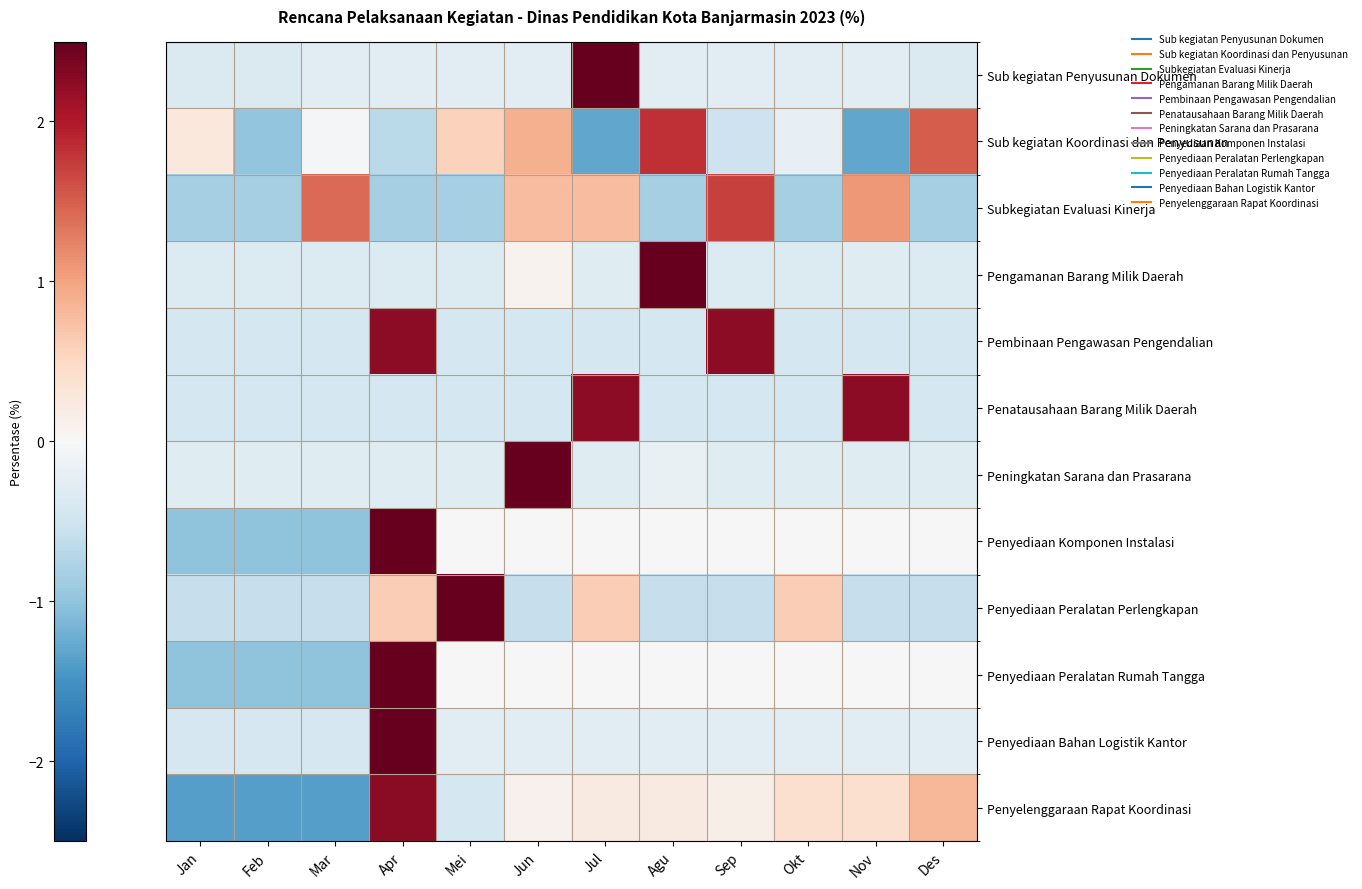

Reading left to right, transcribe all the data shown in this chart.

Sub kegiatan Penyusunan Dokumen: Jan=-0.4	Feb=-0.4	Mar=-0.3	Apr=-0.3	Mei=-0.3	Jun=-0.3	Jul=3.3	Agu=-0.3	Sep=-0.3	Okt=-0.3	Nov=-0.3	Des=-0.4
Sub kegiatan Koordinasi dan Penyusunan: Jan=0.3	Feb=-1.0	Mar=-0.1	Apr=-0.7	Mei=0.6	Jun=0.9	Jul=-1.3	Agu=1.8	Sep=-0.5	Okt=-0.2	Nov=-1.3	Des=1.5
Subkegiatan Evaluasi Kinerja: Jan=-0.8	Feb=-0.8	Mar=1.4	Apr=-0.8	Mei=-0.8	Jun=0.8	Jul=0.8	Agu=-0.8	Sep=1.7	Okt=-0.8	Nov=1.1	Des=-0.8
Pengamanan Barang Milik Daerah: Jan=-0.3	Feb=-0.3	Mar=-0.3	Apr=-0.3	Mei=-0.3	Jun=0.1	Jul=-0.3	Agu=3.3	Sep=-0.3	Okt=-0.3	Nov=-0.3	Des=-0.3
Pembinaan Pengawasan Pengendalian: Jan=-0.4	Feb=-0.4	Mar=-0.4	Apr=2.2	Mei=-0.4	Jun=-0.4	Jul=-0.4	Agu=-0.4	Sep=2.2	Okt=-0.4	Nov=-0.4	Des=-0.4
Penatausahaan Barang Milik Daerah: Jan=-0.4	Feb=-0.4	Mar=-0.4	Apr=-0.4	Mei=-0.4	Jun=-0.4	Jul=2.2	Agu=-0.4	Sep=-0.4	Okt=-0.4	Nov=2.2	Des=-0.4
Peningkatan Sarana dan Prasarana: Jan=-0.3	Feb=-0.3	Mar=-0.3	Apr=-0.3	Mei=-0.3	Jun=3.3	Jul=-0.3	Agu=-0.2	Sep=-0.3	Okt=-0.3	Nov=-0.3	Des=-0.3
Penyediaan Komponen Instalasi: Jan=-1.0	Feb=-1.0	Mar=-1.0	Apr=3.0	Mei=-0.0	Jun=-0.0	Jul=-0.0	Agu=-0.0	Sep=-0.0	Okt=-0.0	Nov=-0.0	Des=0.0
Penyediaan Peralatan Perlengkapan: Jan=-0.6	Feb=-0.6	Mar=-0.6	Apr=0.6	Mei=2.9	Jun=-0.6	Jul=0.6	Agu=-0.6	Sep=-0.6	Okt=0.6	Nov=-0.6	Des=-0.6
Penyediaan Peralatan Rumah Tangga: Jan=-1.0	Feb=-1.0	Mar=-1.0	Apr=3.0	Mei=-0.0	Jun=-0.0	Jul=-0.0	Agu=-0.0	Sep=-0.0	Okt=-0.0	Nov=-0.0	Des=-0.0
Penyediaan Bahan Logistik Kantor: Jan=-0.4	Feb=-0.4	Mar=-0.4	Apr=3.3	Mei=-0.3	Jun=-0.3	Jul=-0.3	Agu=-0.3	Sep=-0.3	Okt=-0.3	Nov=-0.3	Des=-0.3
Penyelenggaraan Rapat Koordinasi: Jan=-1.4	Feb=-1.4	Mar=-1.4	Apr=2.2	Mei=-0.4	Jun=0.1	Jul=0.2	Agu=0.2	Sep=0.1	Okt=0.4	Nov=0.4	Des=0.8